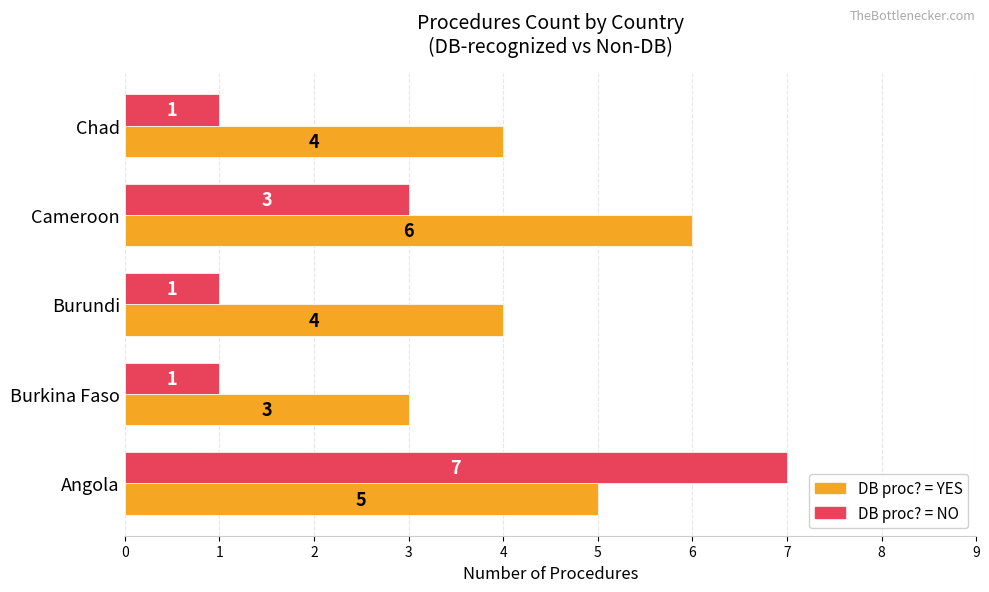

What is the maximum value shown in the chart?

7